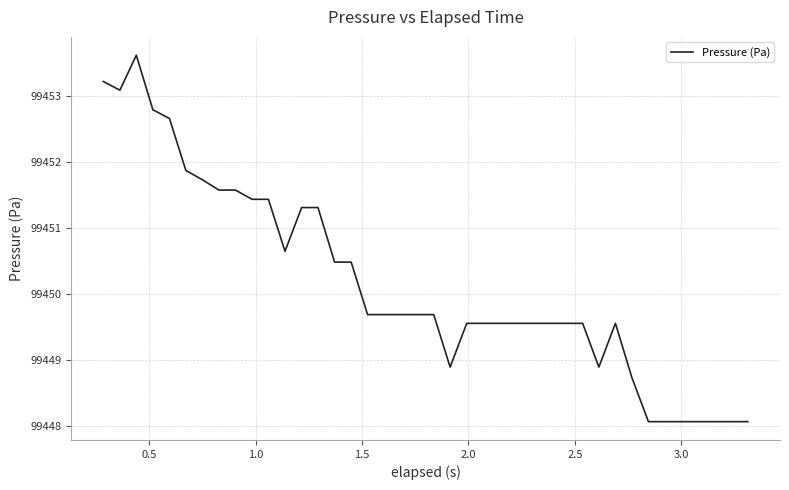

What is the minimum value shown in the chart?

99448.1